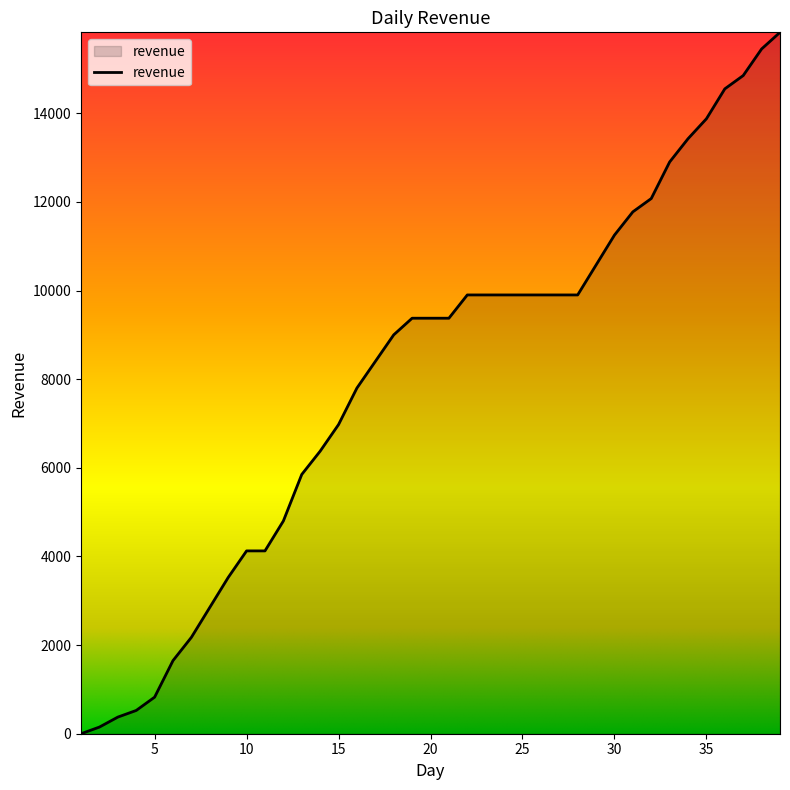

What is the greatest value displayed?

15825